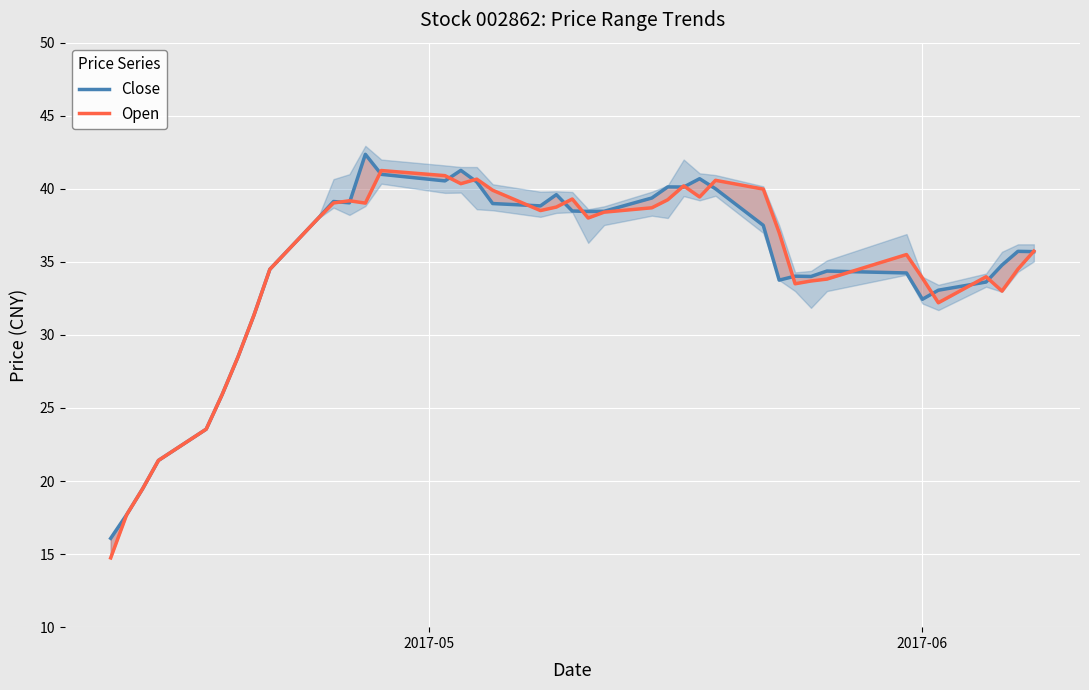

What is the value of the Close point at the 35th from the left?

32.4